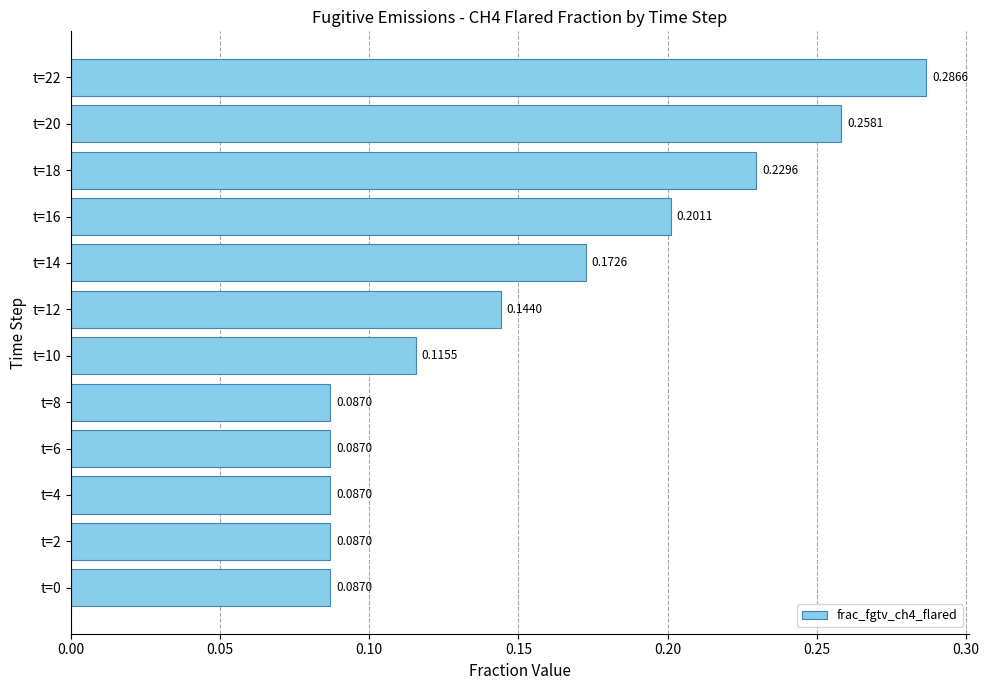

Count the values in the range 0 to 1.

12